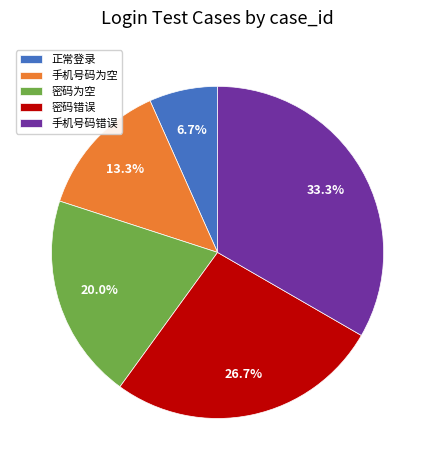

Does any single category account for the majority?

No